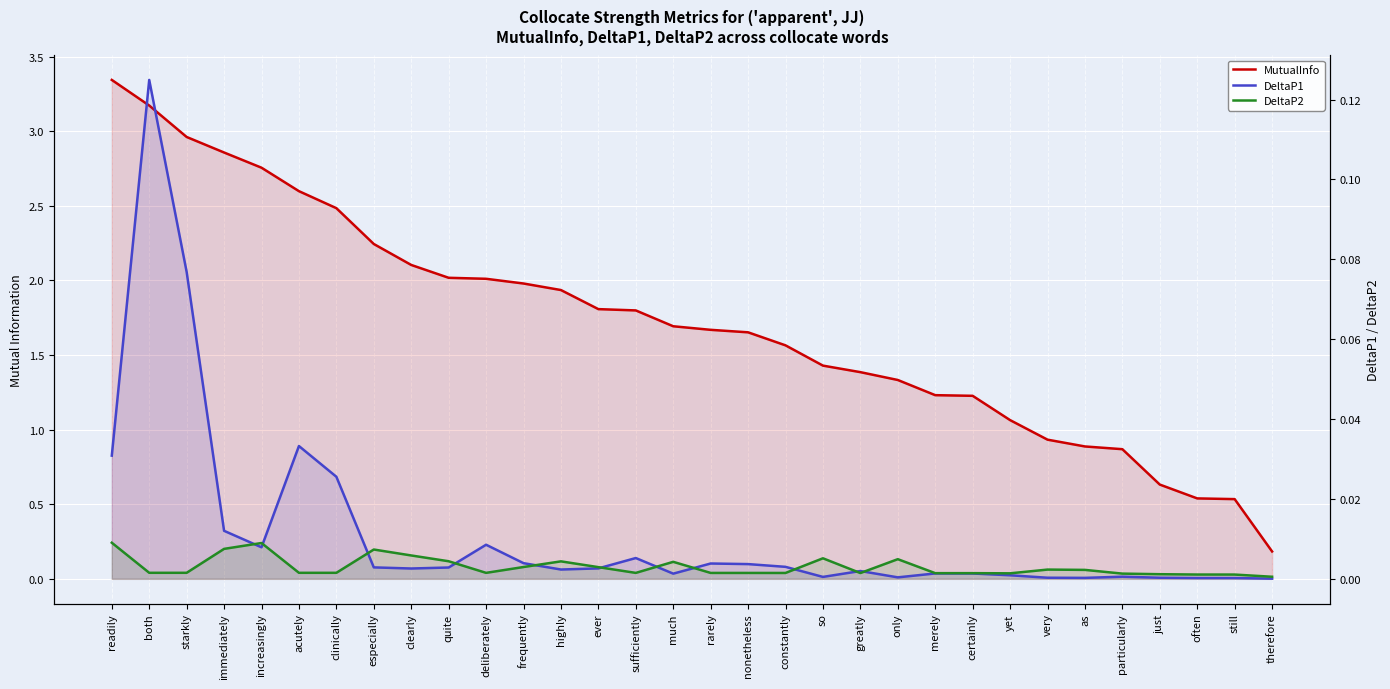

At which label is DeltaP1 closest to 0?

therefore